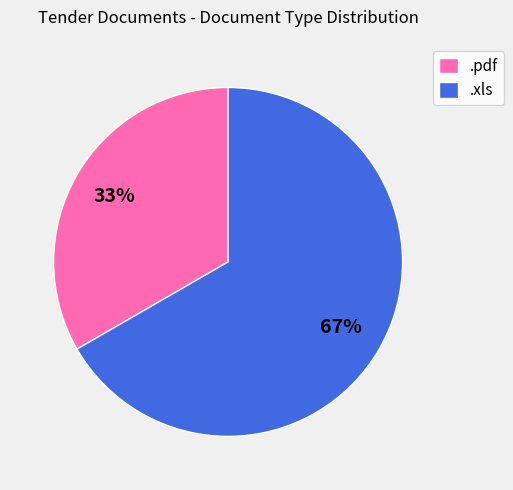

To the nearest percent, what is the average slice percentage?

50%